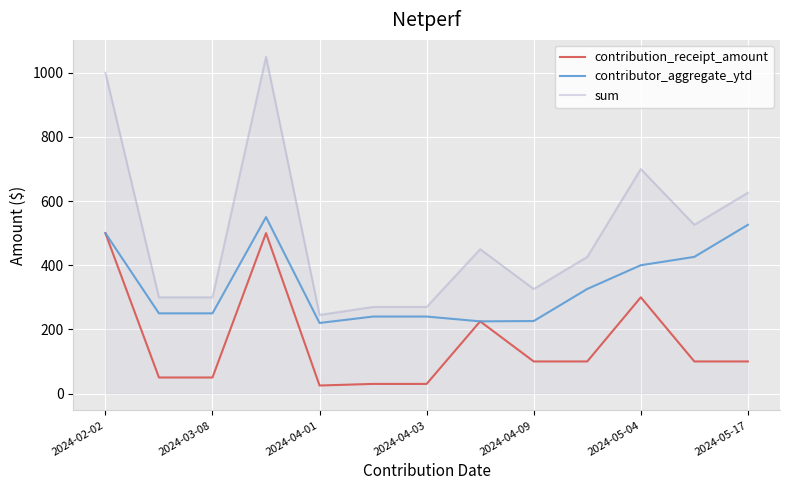

Which series has the largest range (max minus min)?

sum